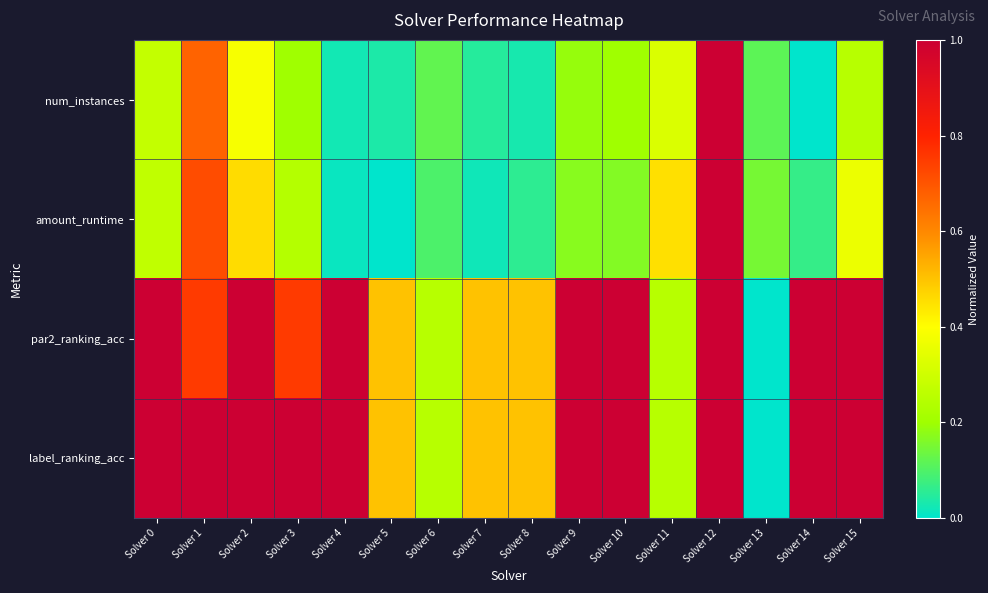

At how many categories does at least one series exceed 0?

16